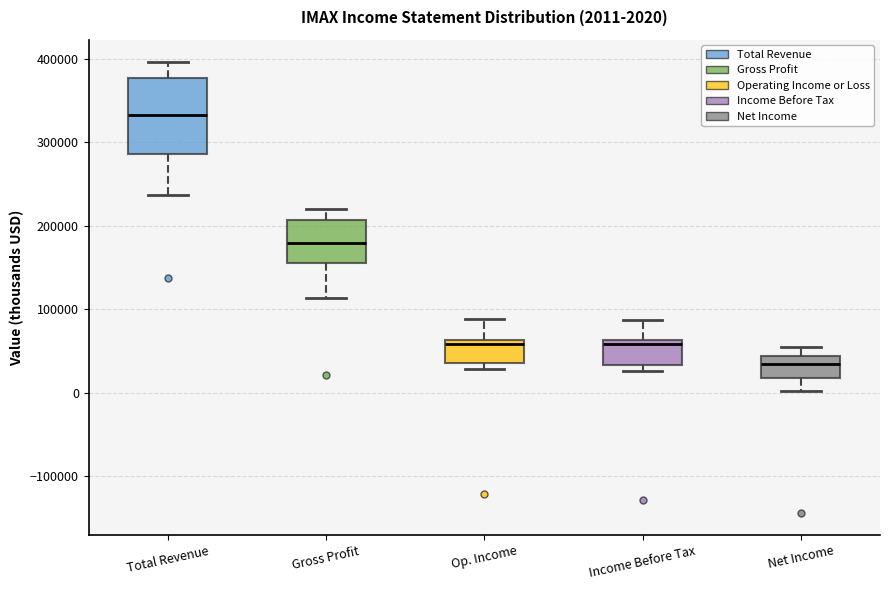

Which box is the tallest, from its lower edge to its upper edge?

Total Revenue